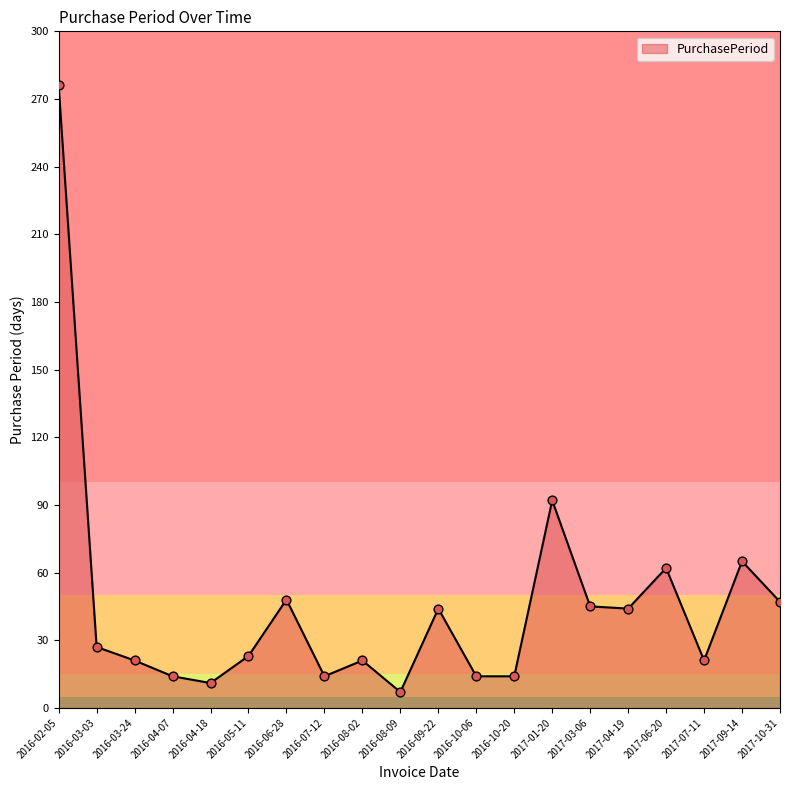

What is the ratio of the value at 2016-10-20 to the value at 2016-03-03?

0.5